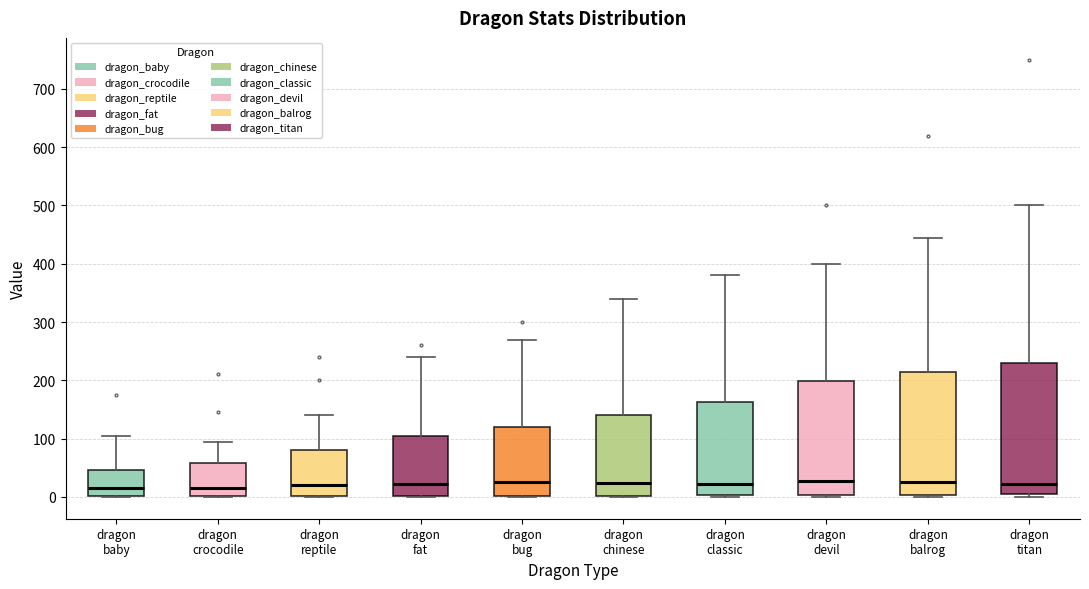

Which box is the tallest, from its lower edge to its upper edge?

dragon titan